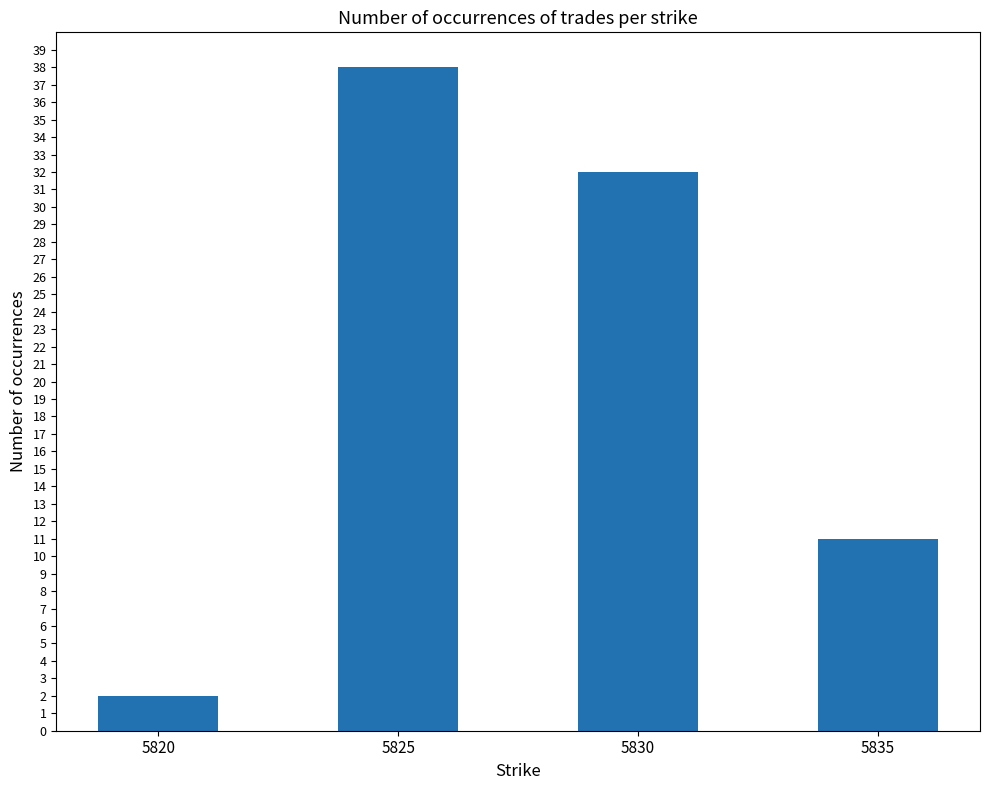

Rank the categories by value from highest to lowest.

5825, 5830, 5835, 5820